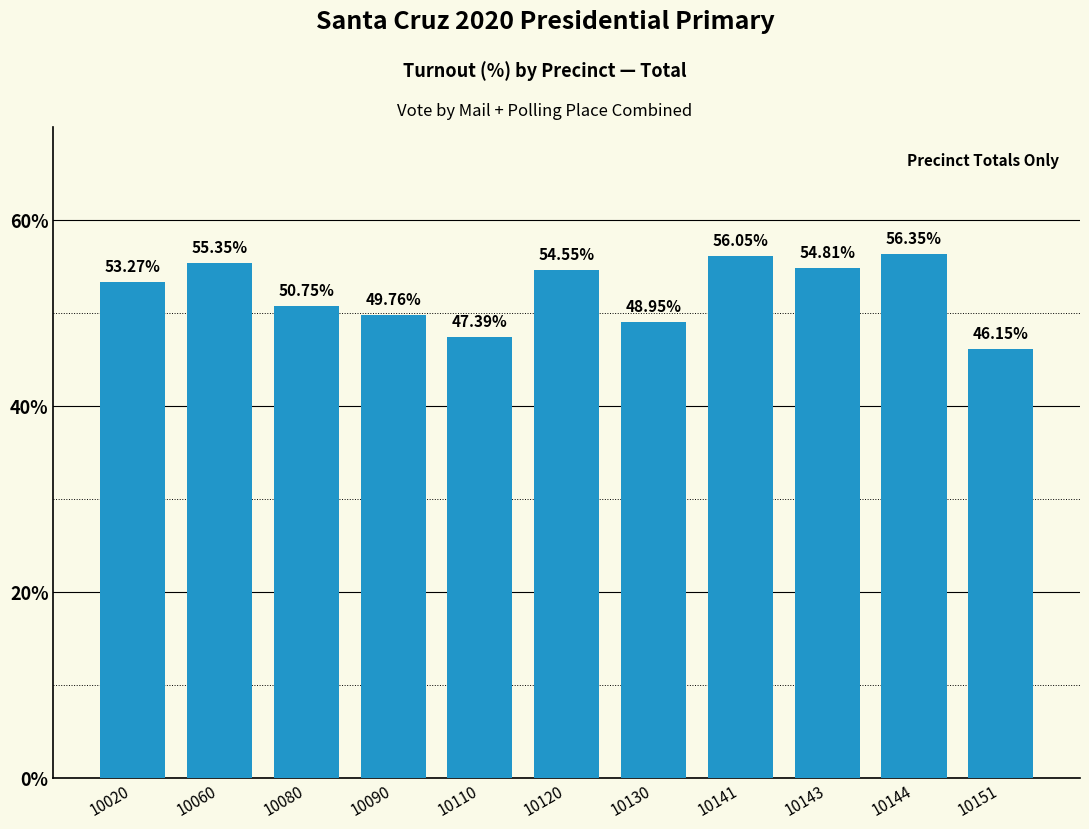

What is the sum of all values?

573.4